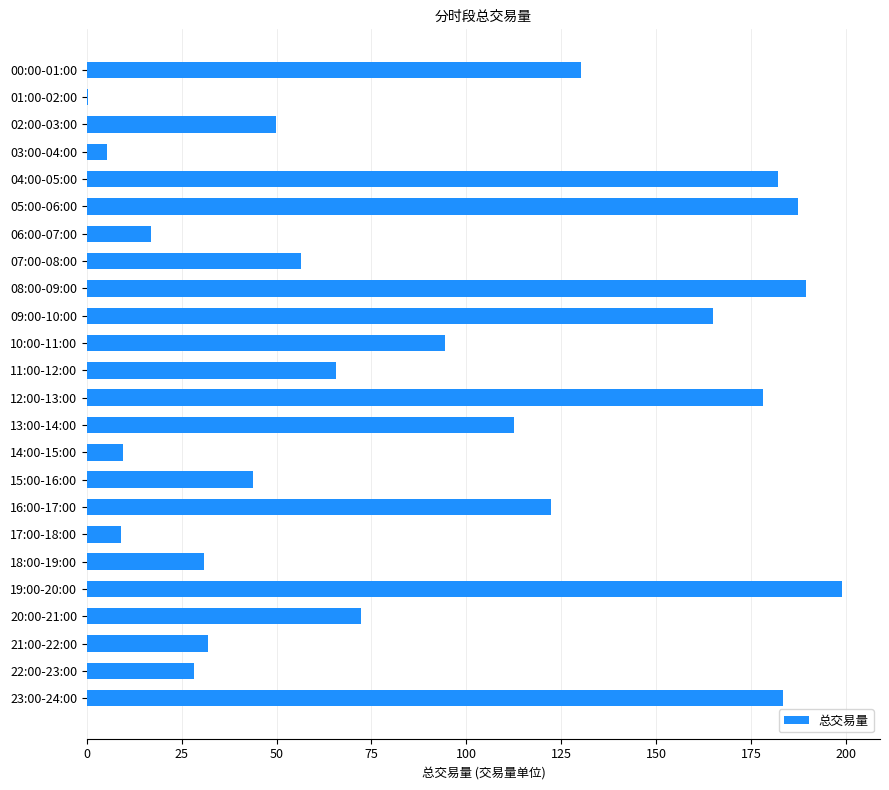

Does the chart contain stacked bars?

No